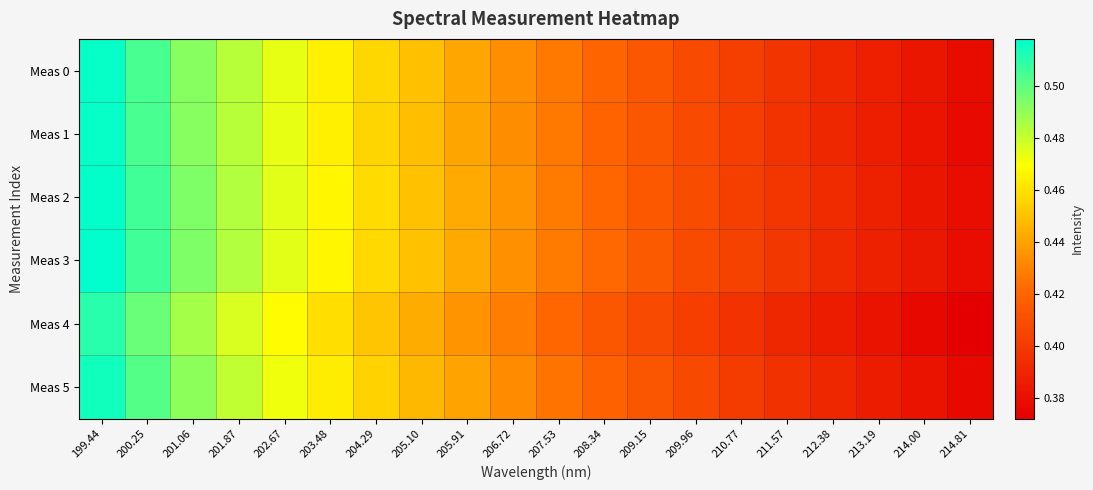

Reading left to right, list all the values displayed in this chart.

Meas 0: 199.44=0.5	200.25=0.5	201.06=0.5	201.87=0.5	202.67=0.5	203.48=0.5	204.29=0.5	205.10=0.4	205.91=0.4	206.72=0.4	207.53=0.4	208.34=0.4	209.15=0.4	209.96=0.4	210.77=0.4	211.57=0.4	212.38=0.4	213.19=0.4	214.00=0.4	214.81=0.4
Meas 1: 199.44=0.5	200.25=0.5	201.06=0.5	201.87=0.5	202.67=0.5	203.48=0.5	204.29=0.5	205.10=0.4	205.91=0.4	206.72=0.4	207.53=0.4	208.34=0.4	209.15=0.4	209.96=0.4	210.77=0.4	211.57=0.4	212.38=0.4	213.19=0.4	214.00=0.4	214.81=0.4
Meas 2: 199.44=0.5	200.25=0.5	201.06=0.5	201.87=0.5	202.67=0.5	203.48=0.5	204.29=0.5	205.10=0.4	205.91=0.4	206.72=0.4	207.53=0.4	208.34=0.4	209.15=0.4	209.96=0.4	210.77=0.4	211.57=0.4	212.38=0.4	213.19=0.4	214.00=0.4	214.81=0.4
Meas 3: 199.44=0.5	200.25=0.5	201.06=0.5	201.87=0.5	202.67=0.5	203.48=0.5	204.29=0.5	205.10=0.5	205.91=0.4	206.72=0.4	207.53=0.4	208.34=0.4	209.15=0.4	209.96=0.4	210.77=0.4	211.57=0.4	212.38=0.4	213.19=0.4	214.00=0.4	214.81=0.4
Meas 4: 199.44=0.5	200.25=0.5	201.06=0.5	201.87=0.5	202.67=0.5	203.48=0.5	204.29=0.5	205.10=0.4	205.91=0.4	206.72=0.4	207.53=0.4	208.34=0.4	209.15=0.4	209.96=0.4	210.77=0.4	211.57=0.4	212.38=0.4	213.19=0.4	214.00=0.4	214.81=0.4
Meas 5: 199.44=0.5	200.25=0.5	201.06=0.5	201.87=0.5	202.67=0.5	203.48=0.5	204.29=0.5	205.10=0.4	205.91=0.4	206.72=0.4	207.53=0.4	208.34=0.4	209.15=0.4	209.96=0.4	210.77=0.4	211.57=0.4	212.38=0.4	213.19=0.4	214.00=0.4	214.81=0.4